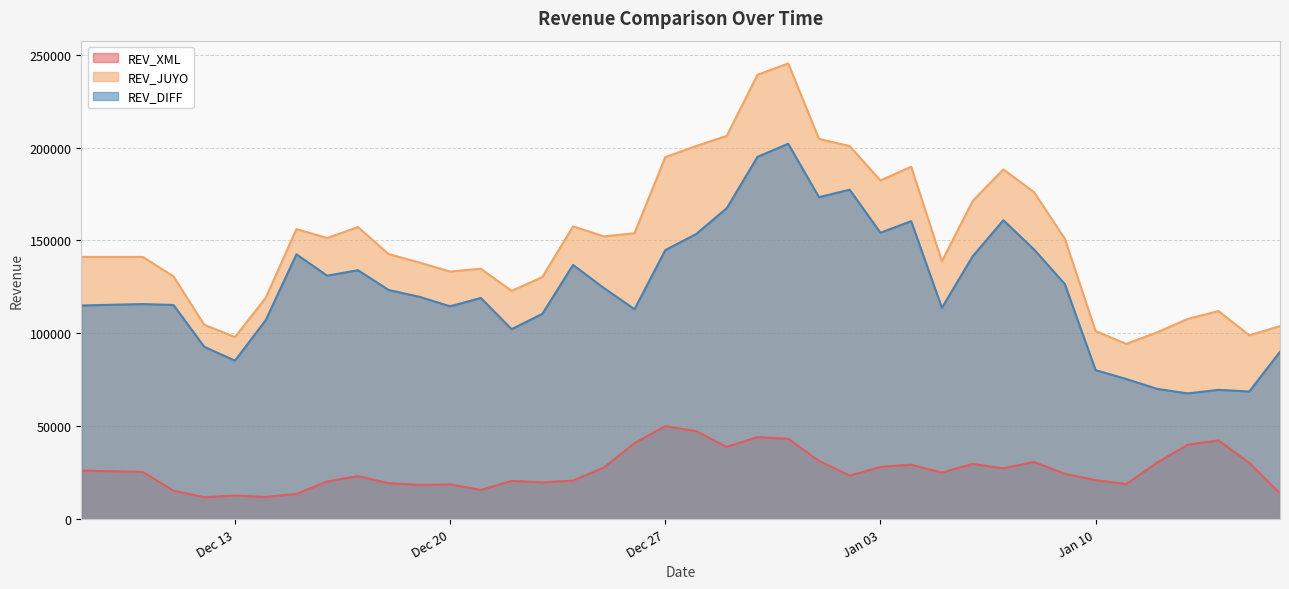

What are all the series names shown in the legend?

REV_XML, REV_JUYO, REV_DIFF